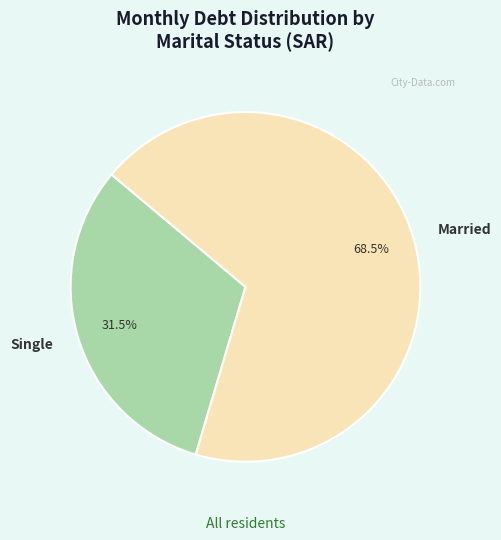

Count the number of slices in the pie.

2